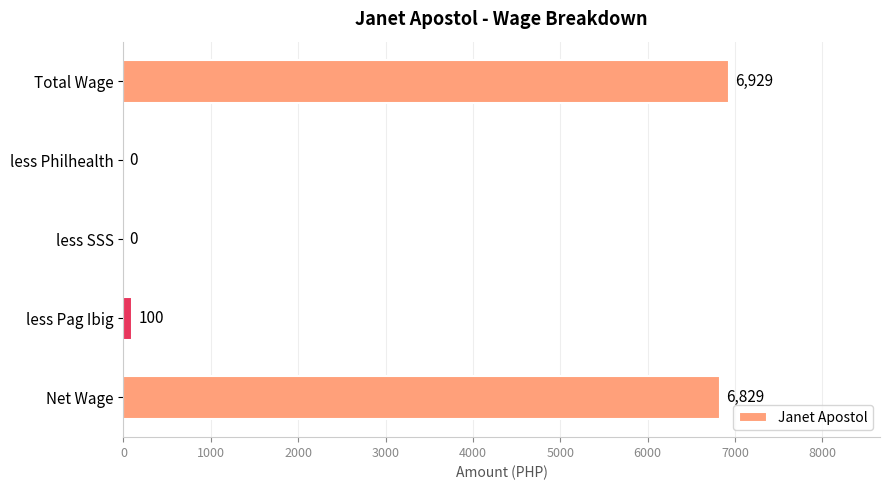

What is the change in value from Total Wage to Net Wage?

-100